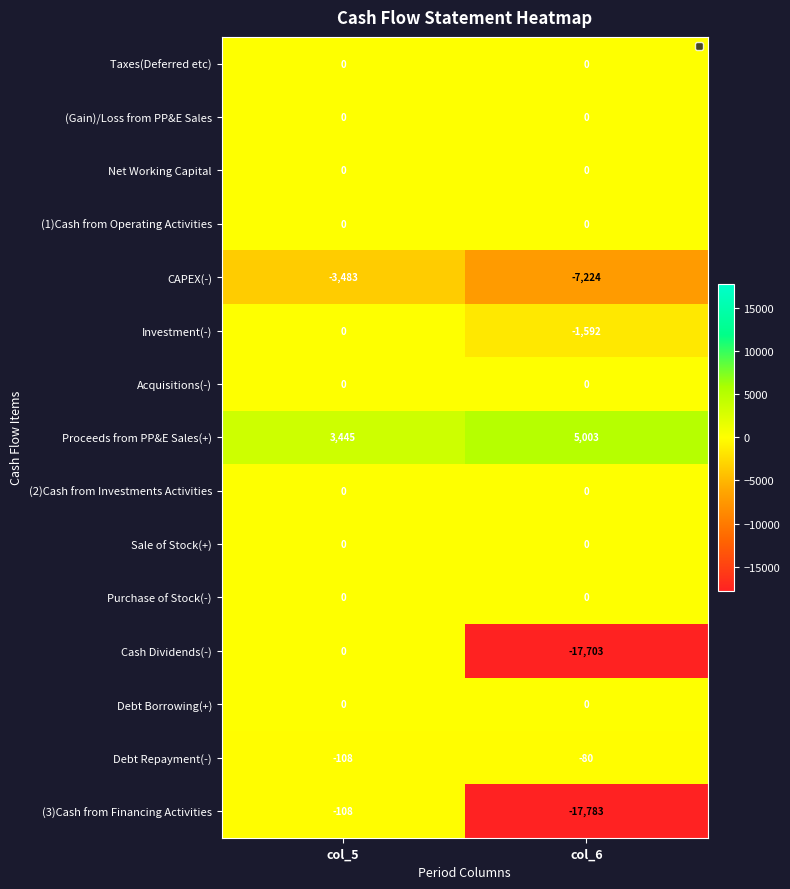

What is the minimum value shown in the chart?

-17783